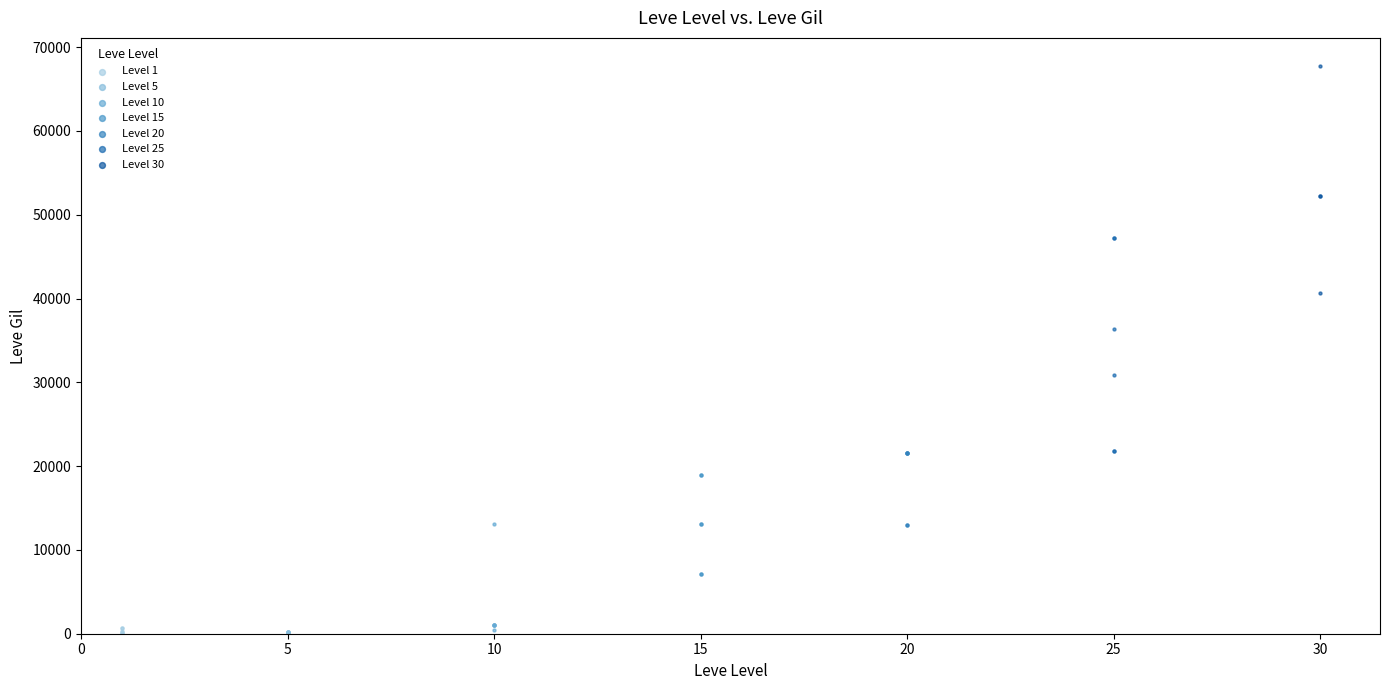

Which series reaches the maximum Y coordinate?

Level 30